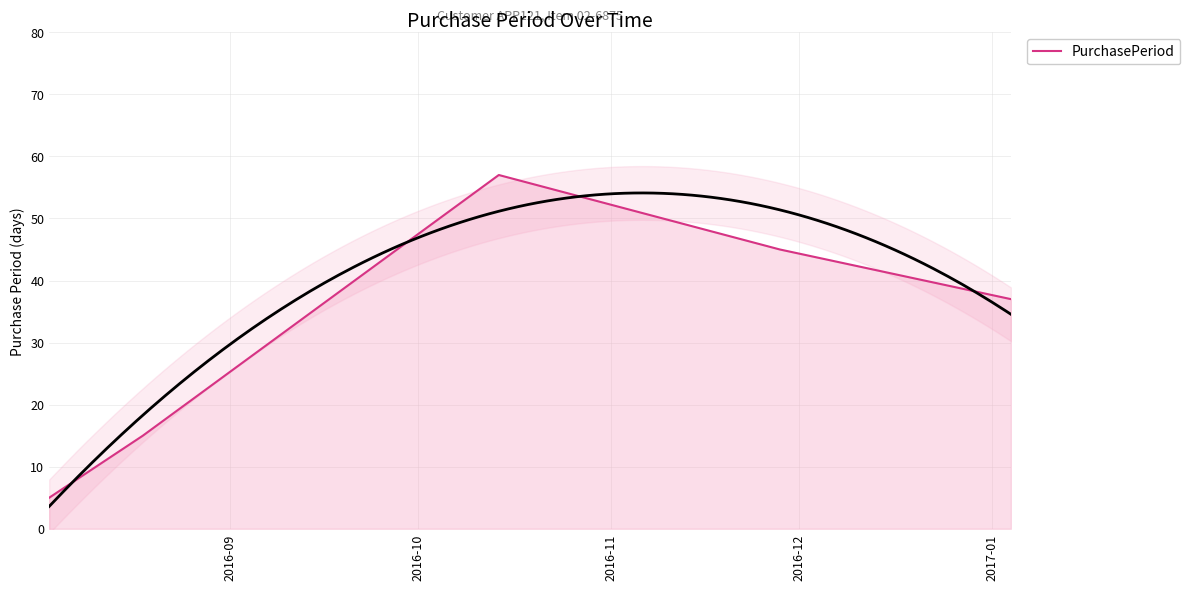

How many points are higher than both their immediate neighbors (excluding endpoints)?

1